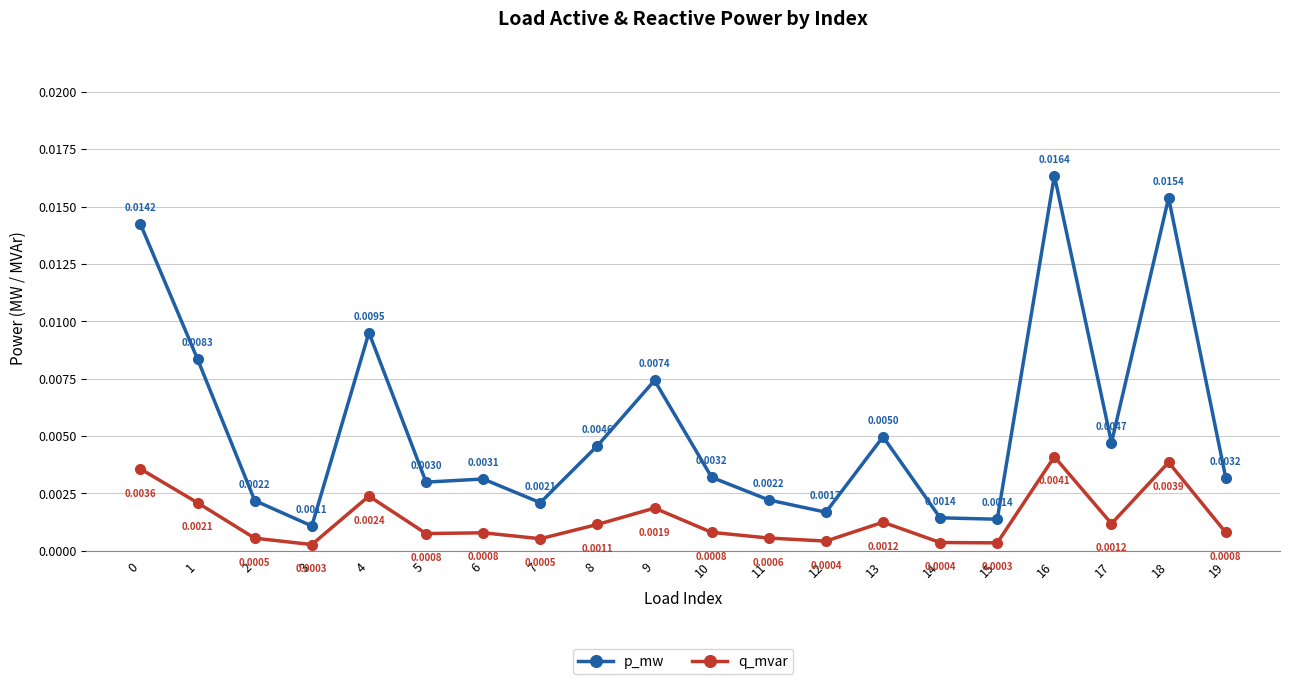

At 6, list the series in order from smallest to largest.

q_mvar, p_mw